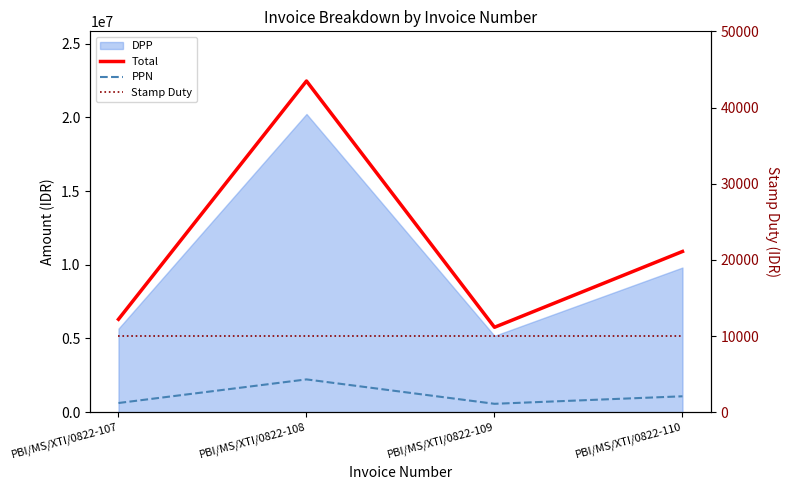

What is the greatest value displayed?

22464773